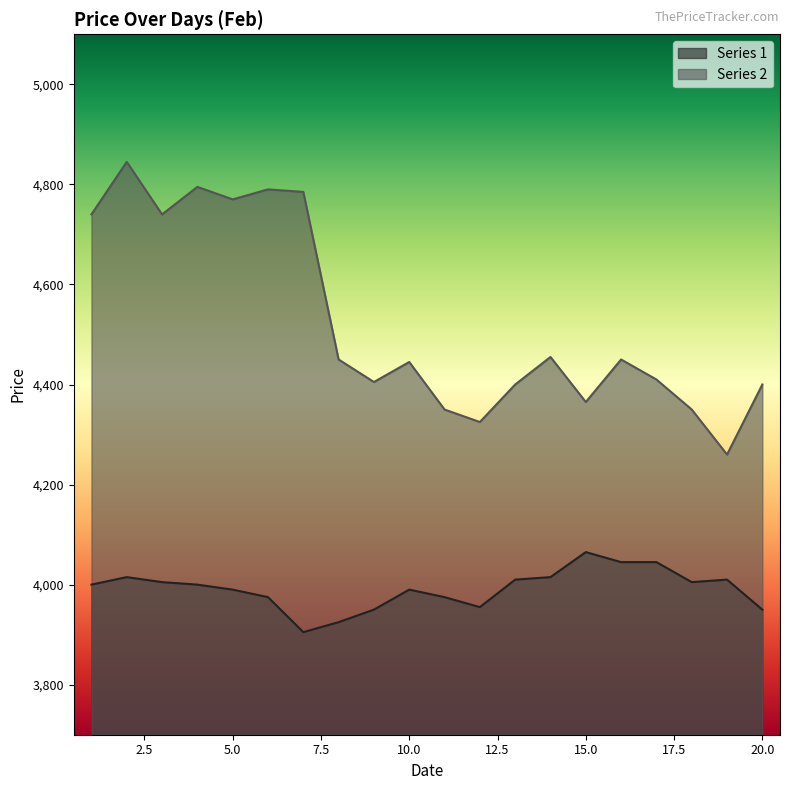

Which series has the largest range (max minus min)?

Series 2